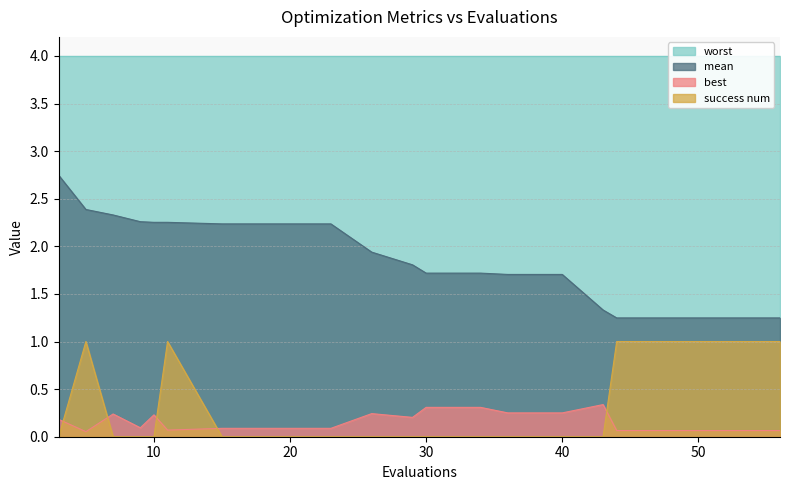

True or false: success num and mean cross at least once.

False